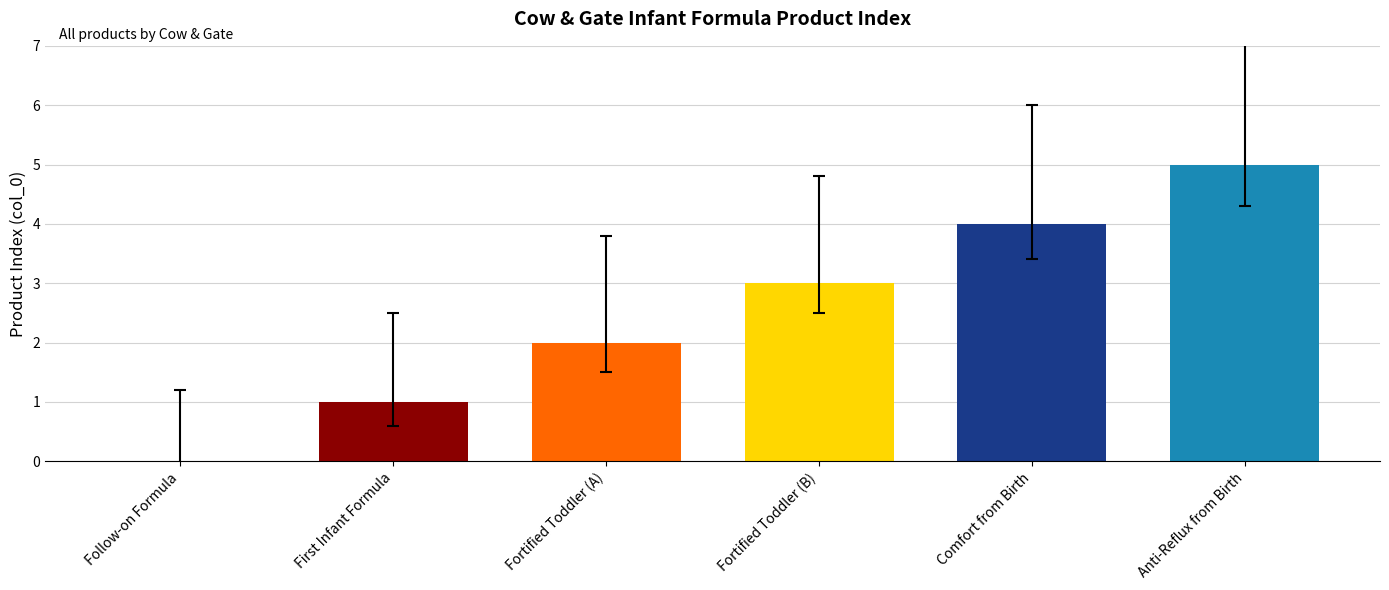

The chart shows a value of 0 at Follow-on Formula. True or false?

True